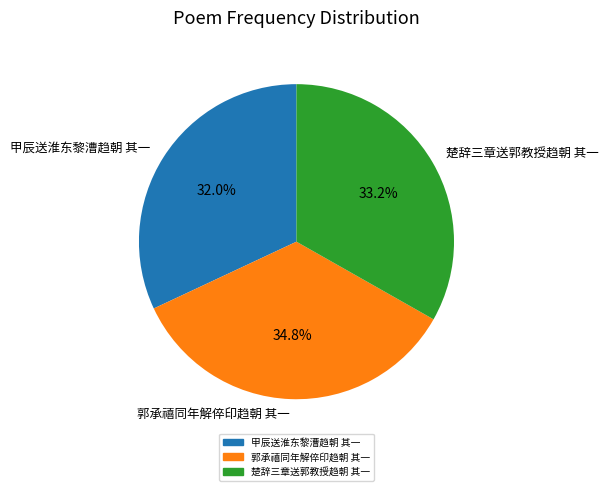

Between 甲辰送淮东黎漕趋朝 其一 and 郭承禧同年解倅印趋朝 其一, which is larger?

郭承禧同年解倅印趋朝 其一